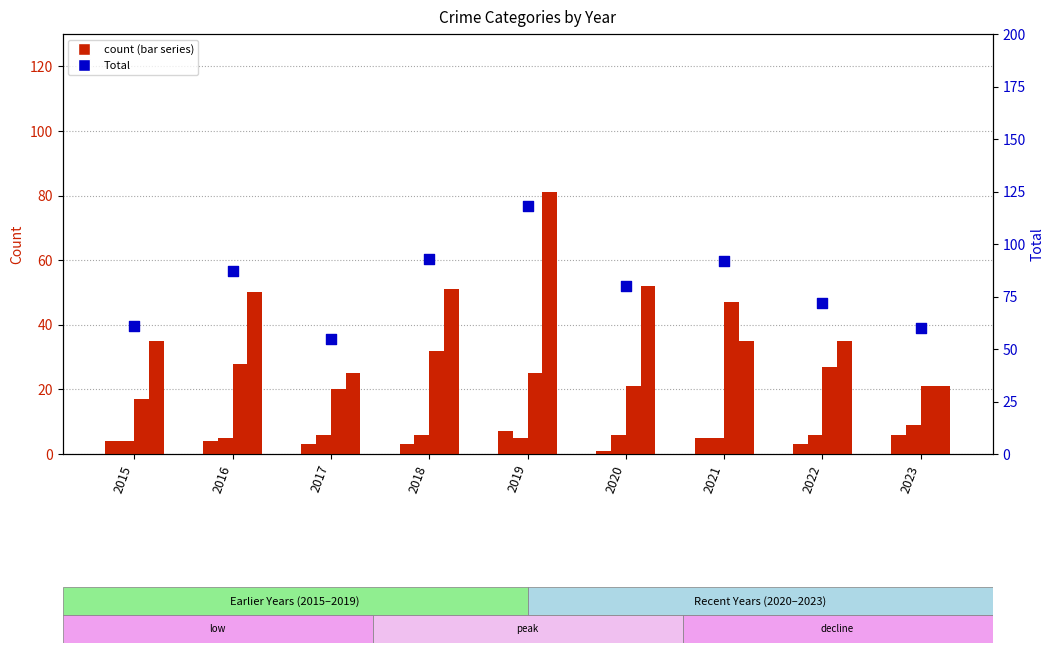

Which series contains the lowest Y value?

Aggravated Assault